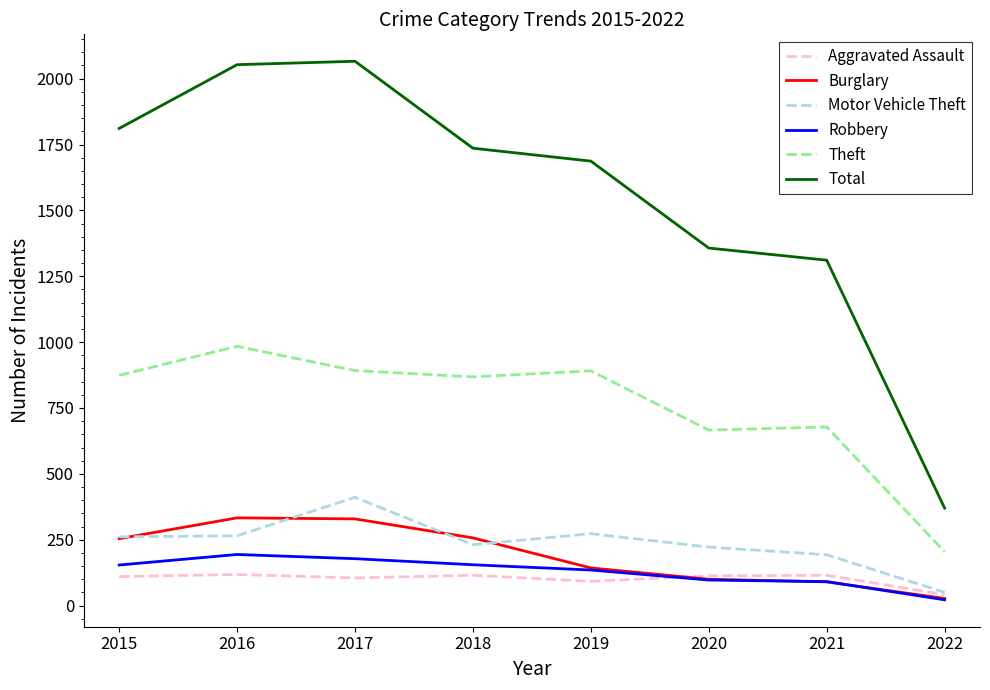

Is the value of Theft at 2021 greater than the value of Burglary at 2022?

Yes